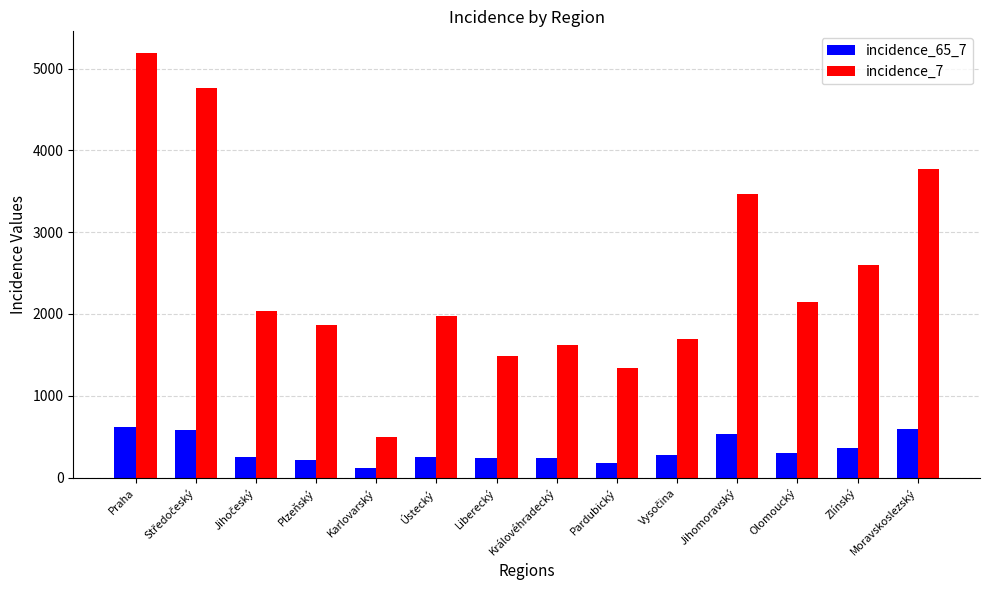

The value of incidence_7 at Pardubický is 2038. True or false?

False